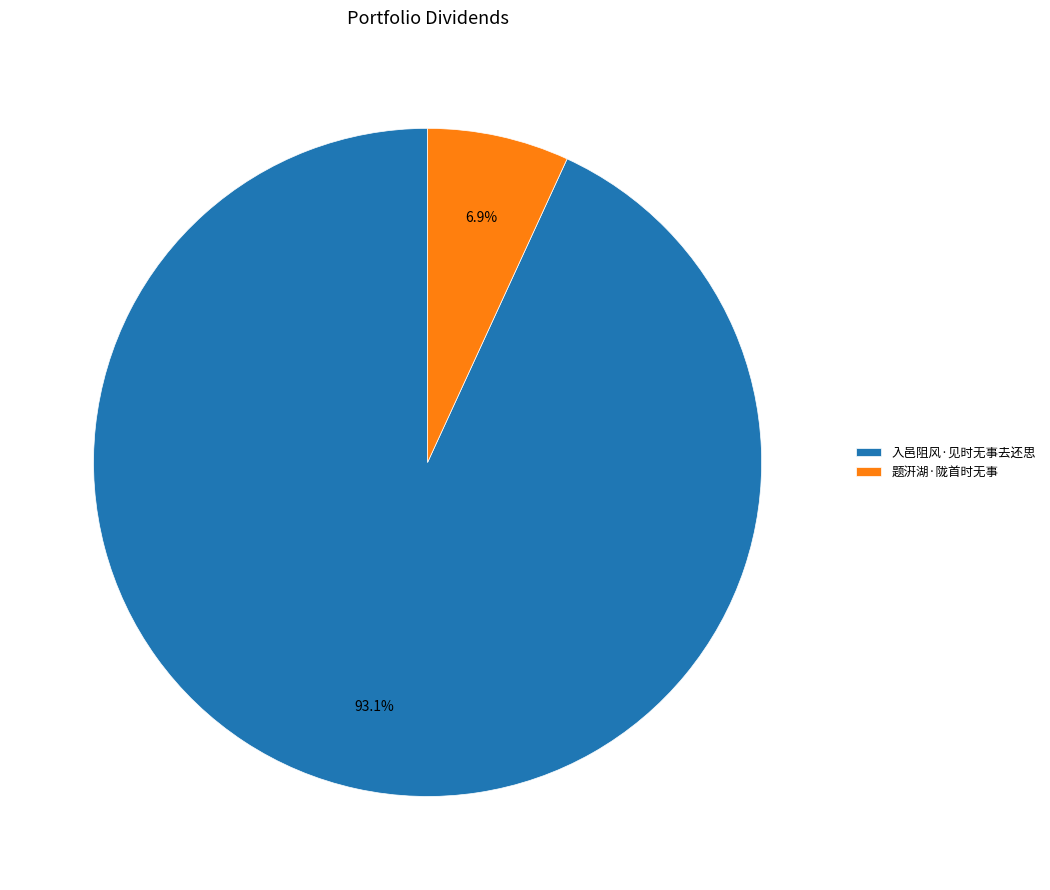

Between 入邑阻风·见时无事去还思 and 题汧湖·陇首时无事, which is larger?

入邑阻风·见时无事去还思